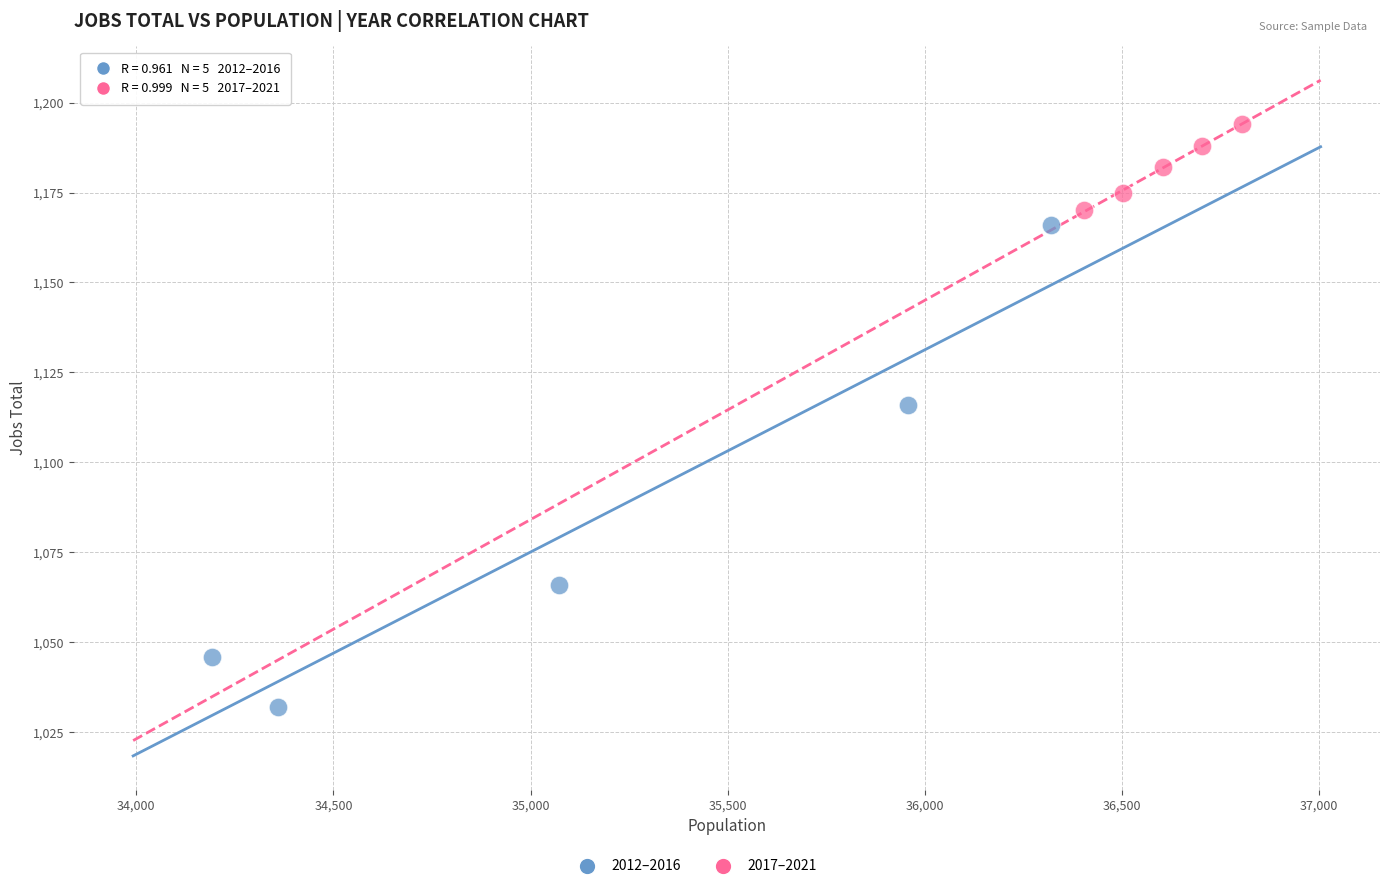

Which series contains the highest Y value?

2017–2021